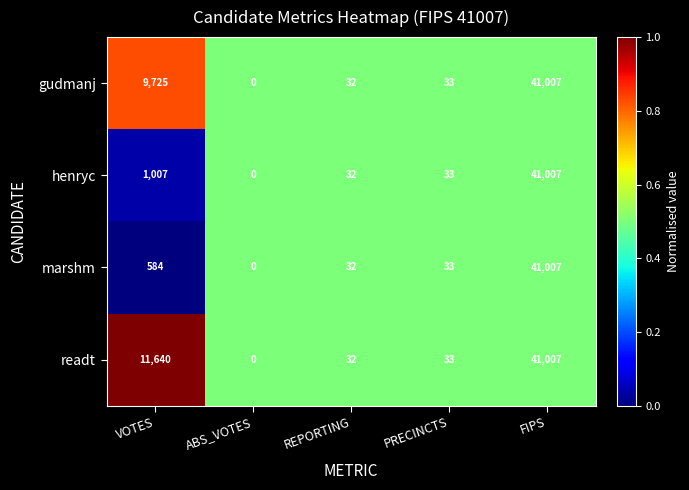

Which label corresponds to the largest value in the chart?

FIPS